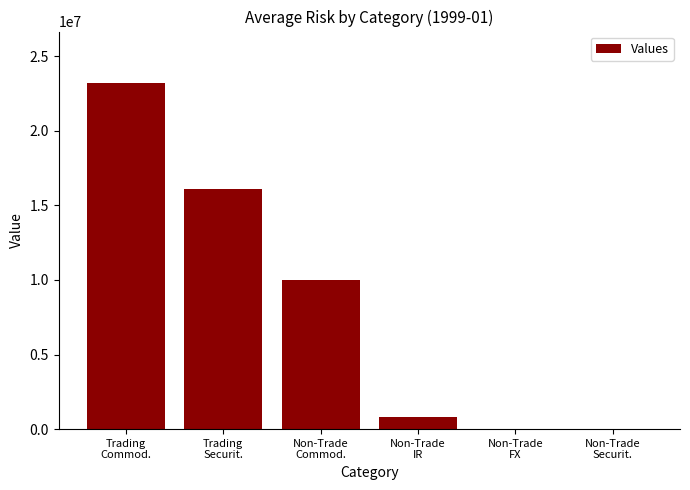

What is the sum of all values?

50174997.1